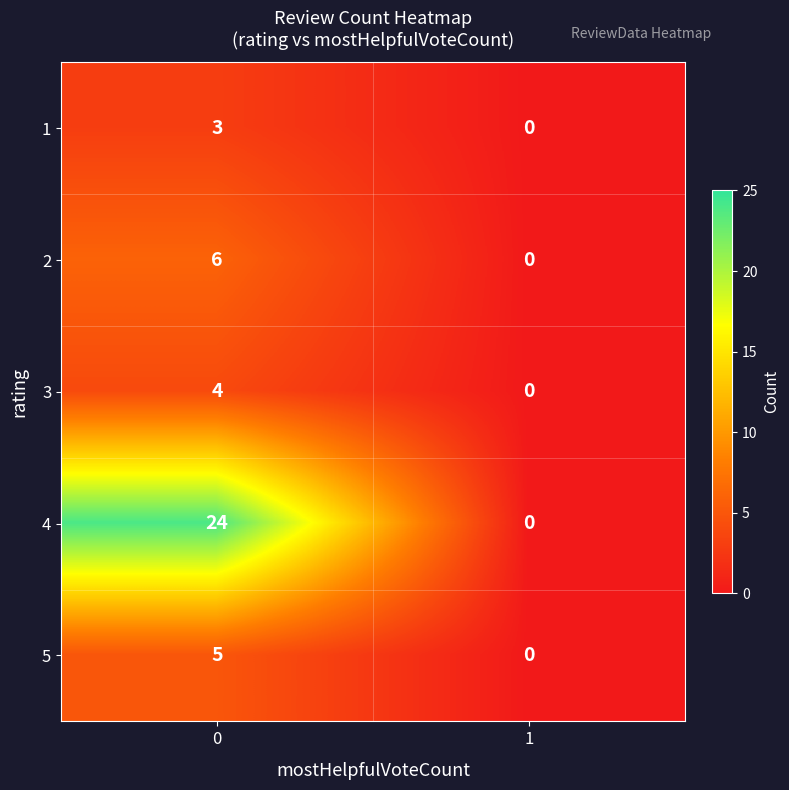

What is the difference between the 1 values at 0 and 1?

3